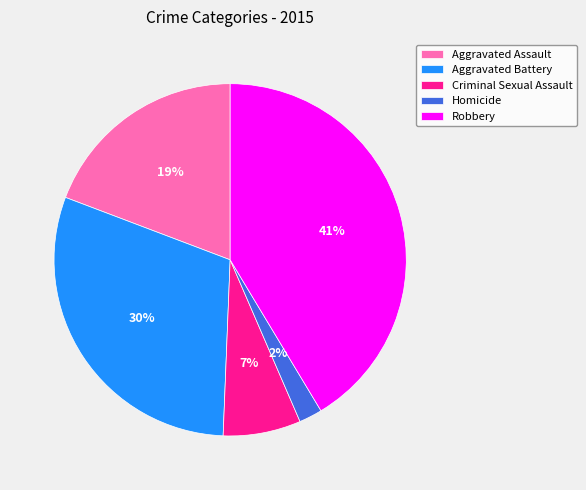

Which category has the biggest portion of the pie?

Robbery